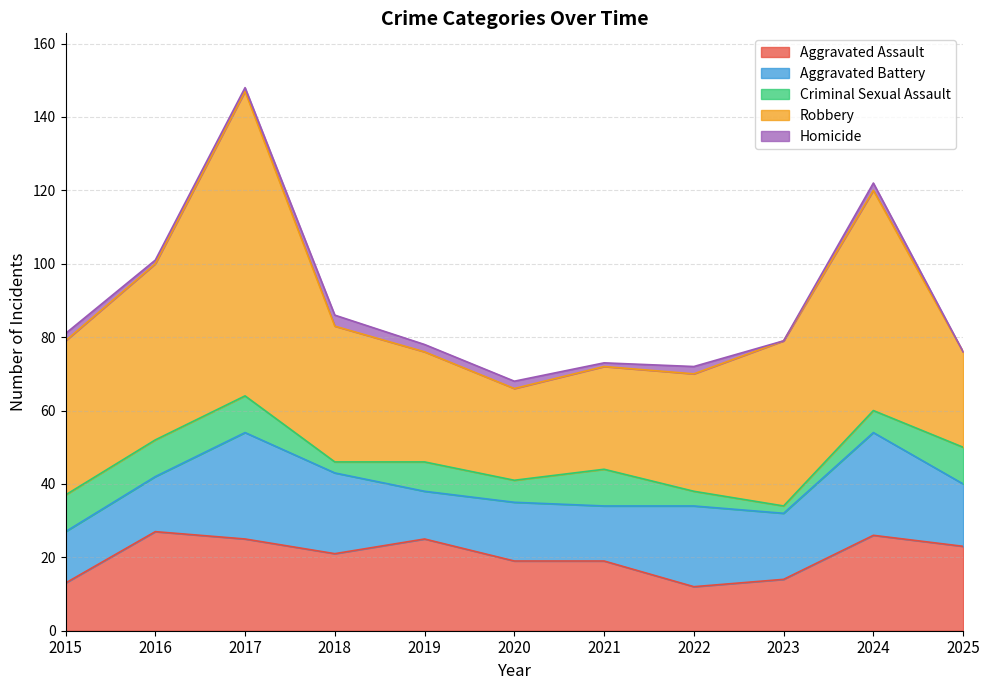

What is the difference between the maximum and second lowest values in the Aggravated Battery series?

15